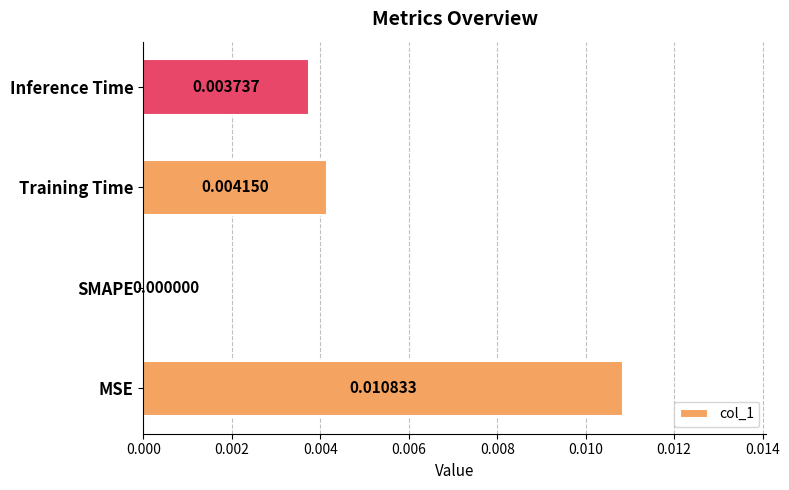

At which category does the chart reach its peak across all series?

MSE